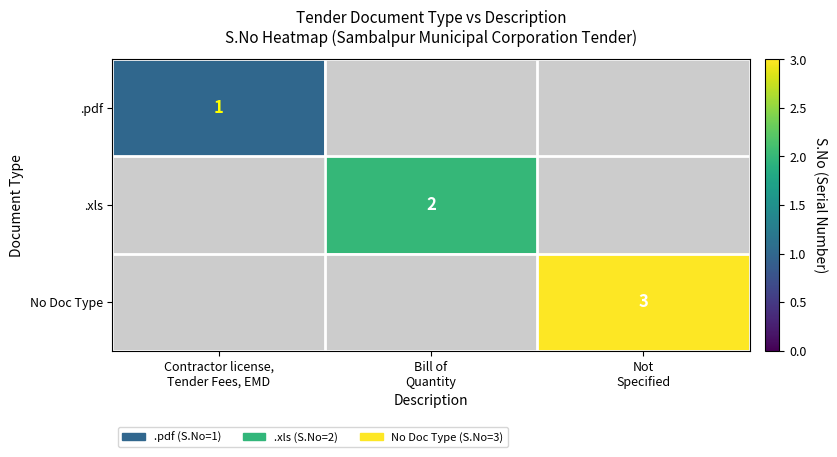

At how many categories does at least one series exceed 1?

2